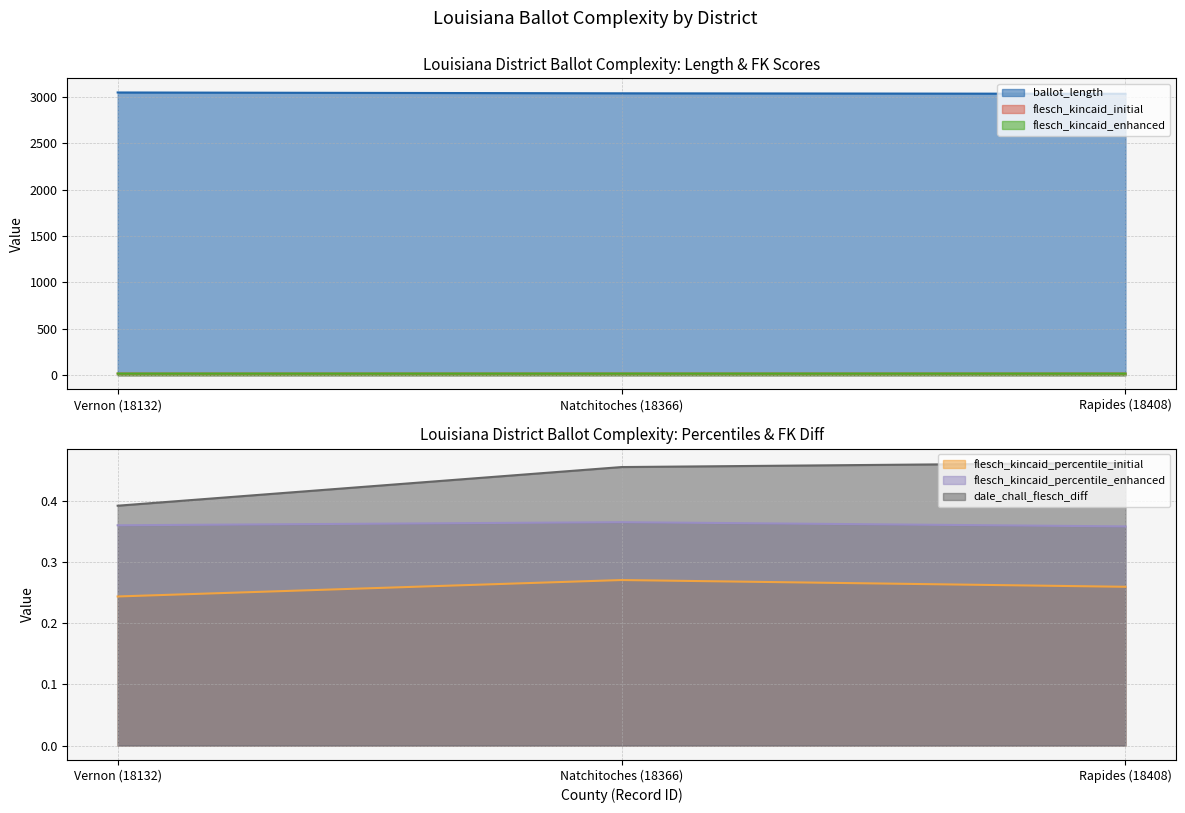

What is the minimum value shown in the chart?

0.2